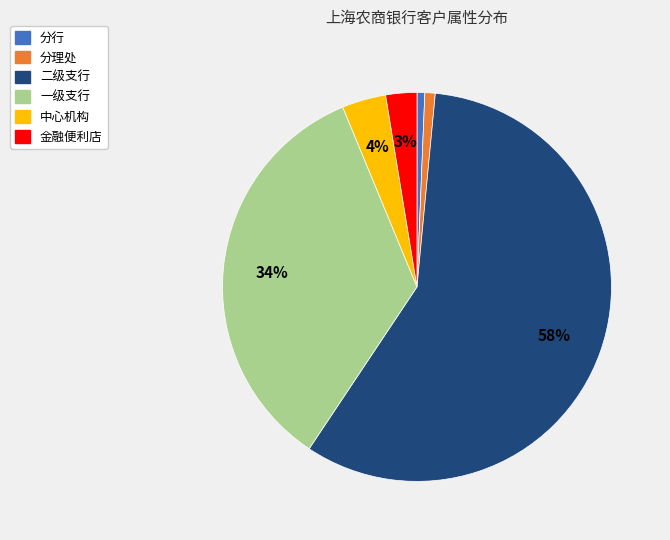

Between 一级支行 and 分理处, which is larger?

一级支行